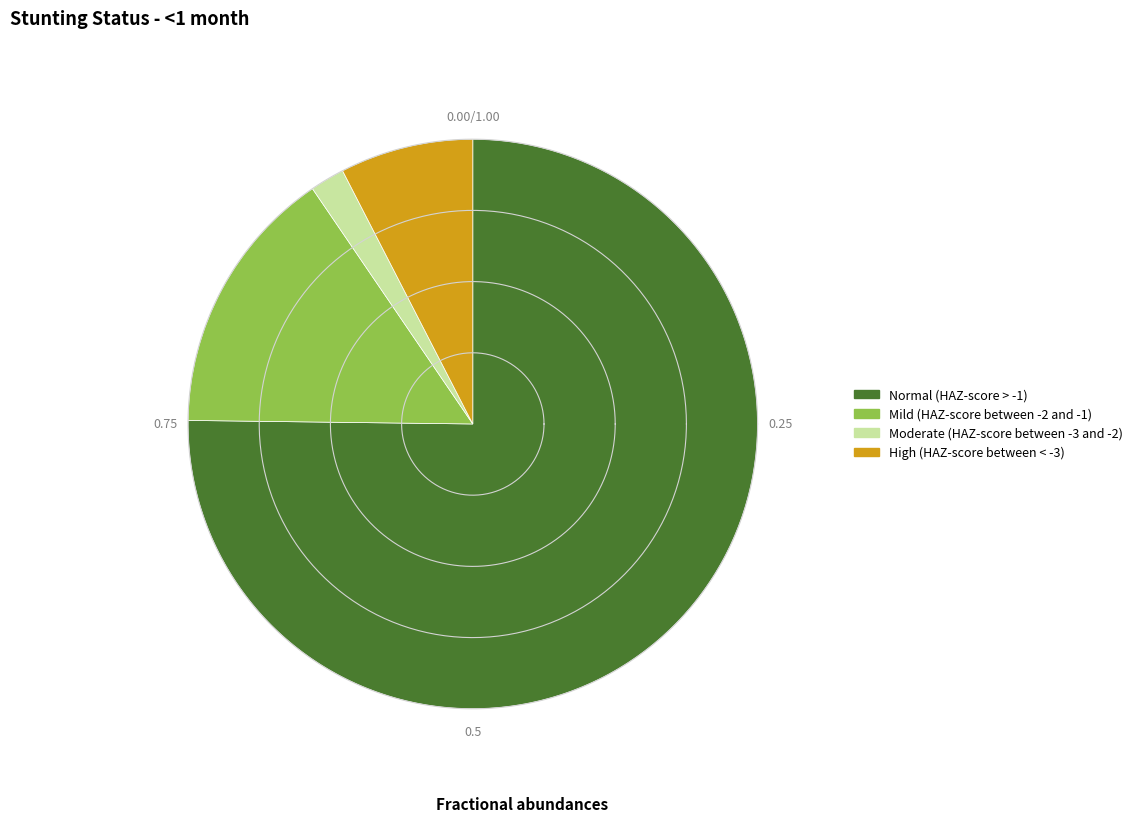

How many segments does this pie chart have?

4